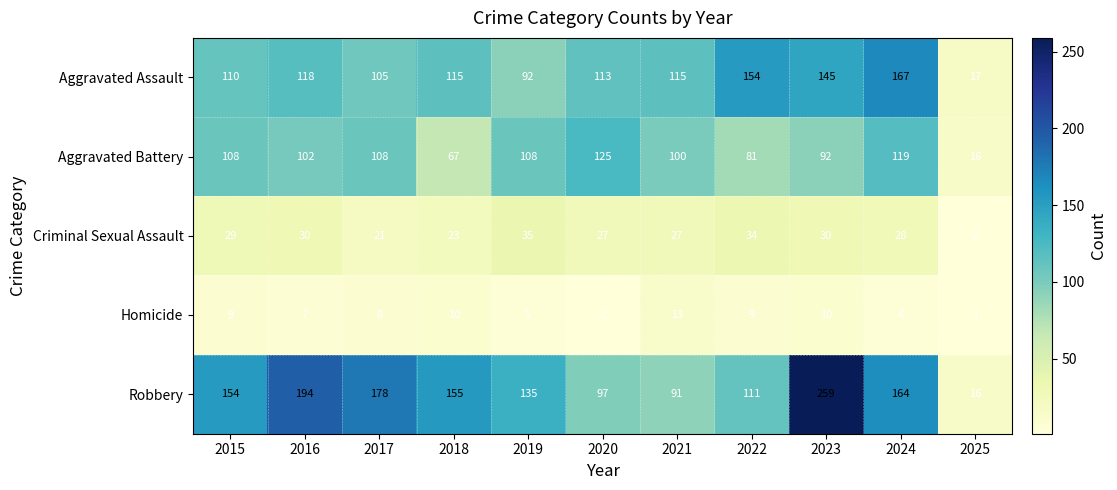

At which category is the sum across all series the highest?

2023